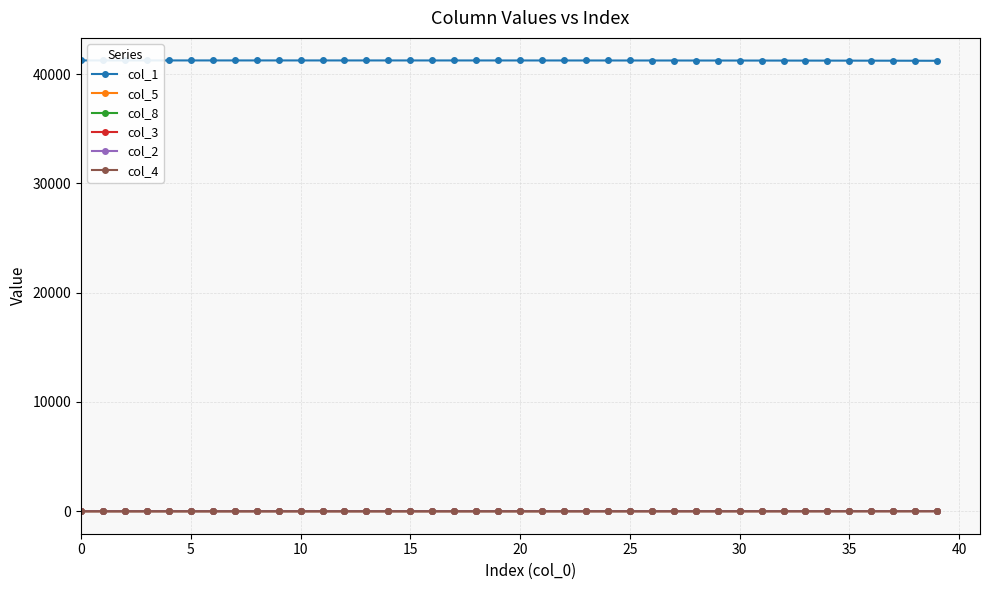

At how many categories does at least one series exceed 5015?

40